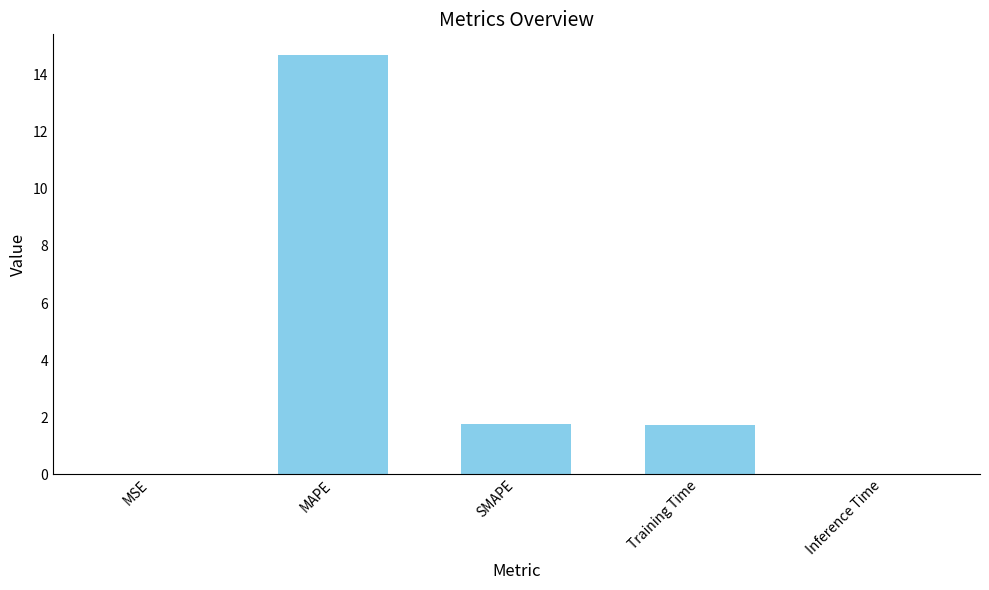

How many values exceed 1?

3